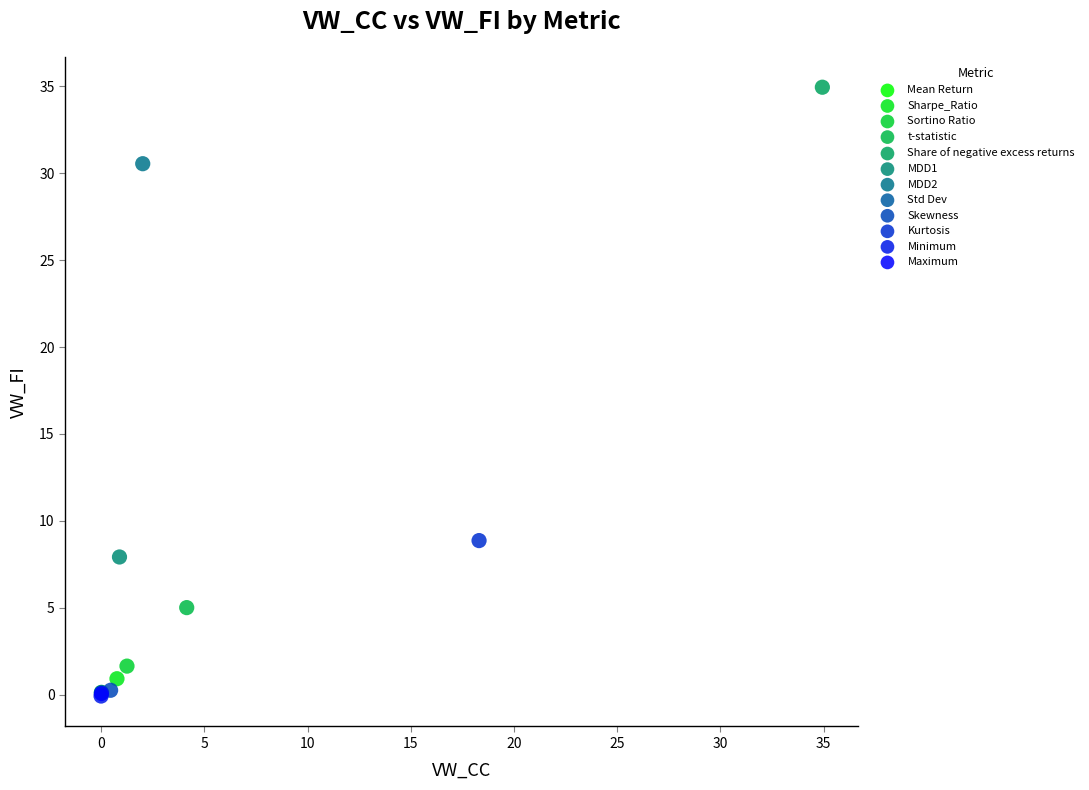

What are all the series names shown in the legend?

Mean Return, Sharpe_Ratio, Sortino Ratio, t-statistic, Share of negative excess returns, MDD1, MDD2, Std Dev, Skewness, Kurtosis, Minimum, Maximum